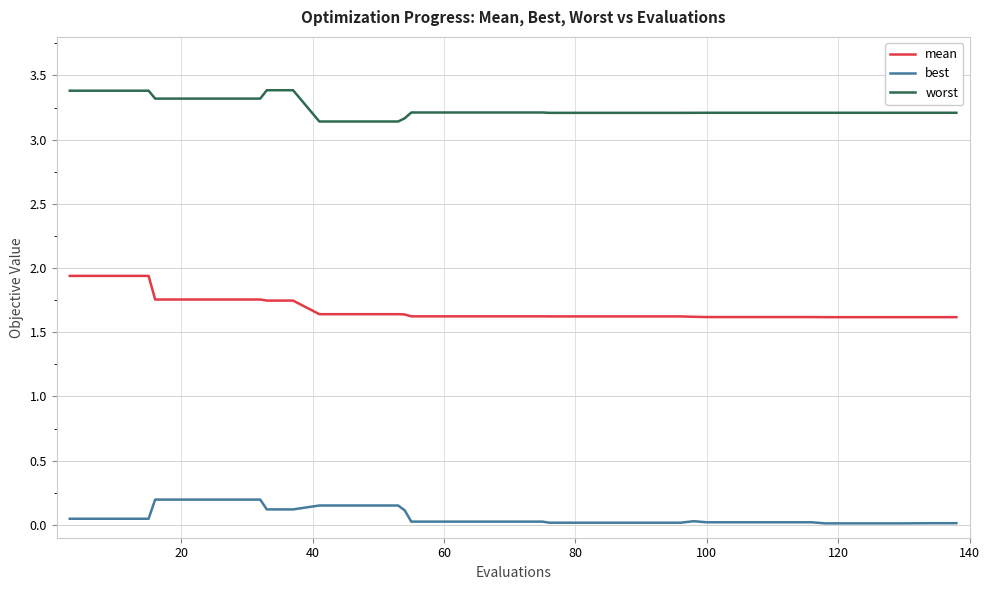

True or false: best and worst cross at least once.

False